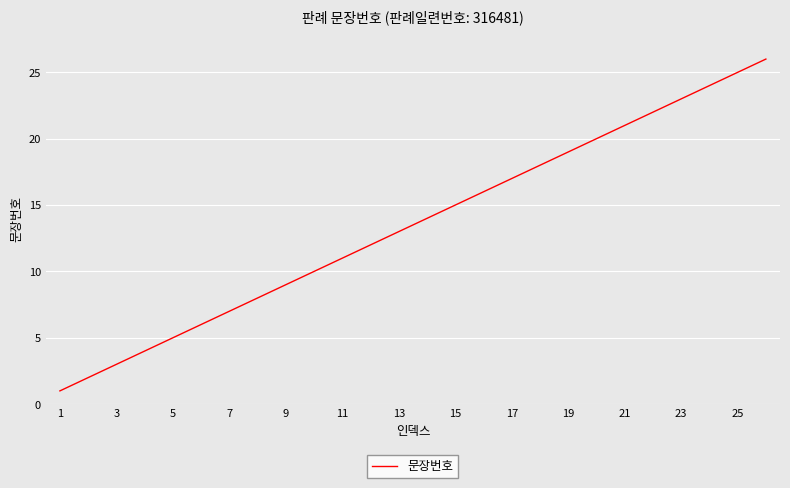

What is the difference between the maximum and minimum values?

25